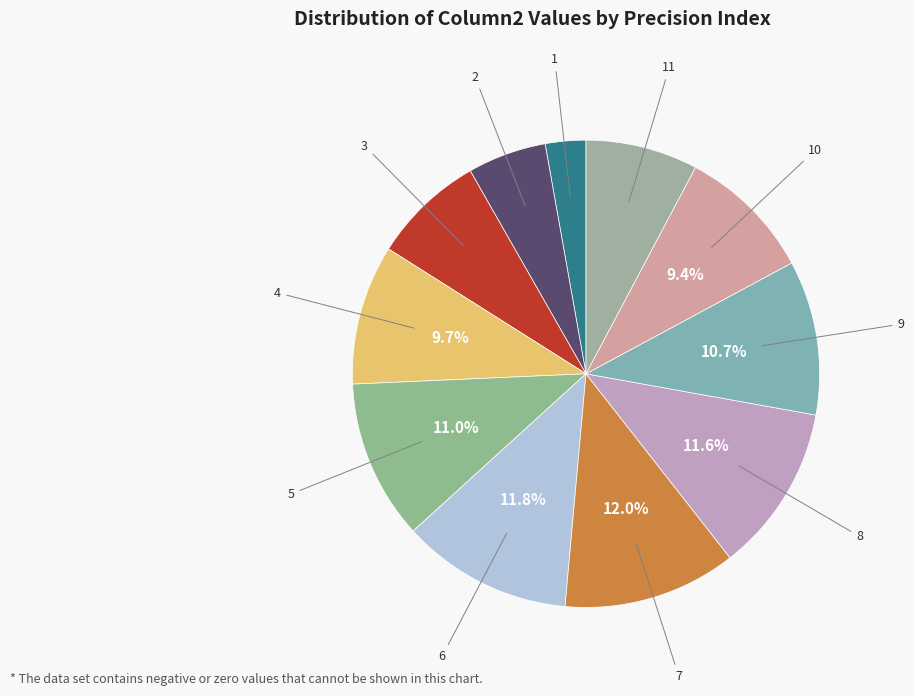

Count the number of slices in the pie.

11